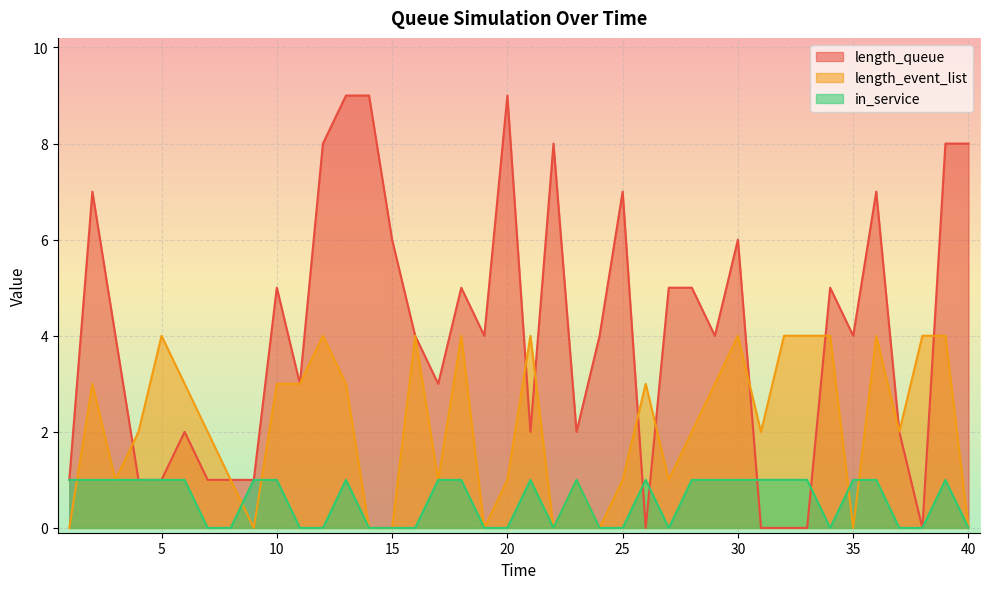

Which series has the largest range (max minus min)?

length_queue